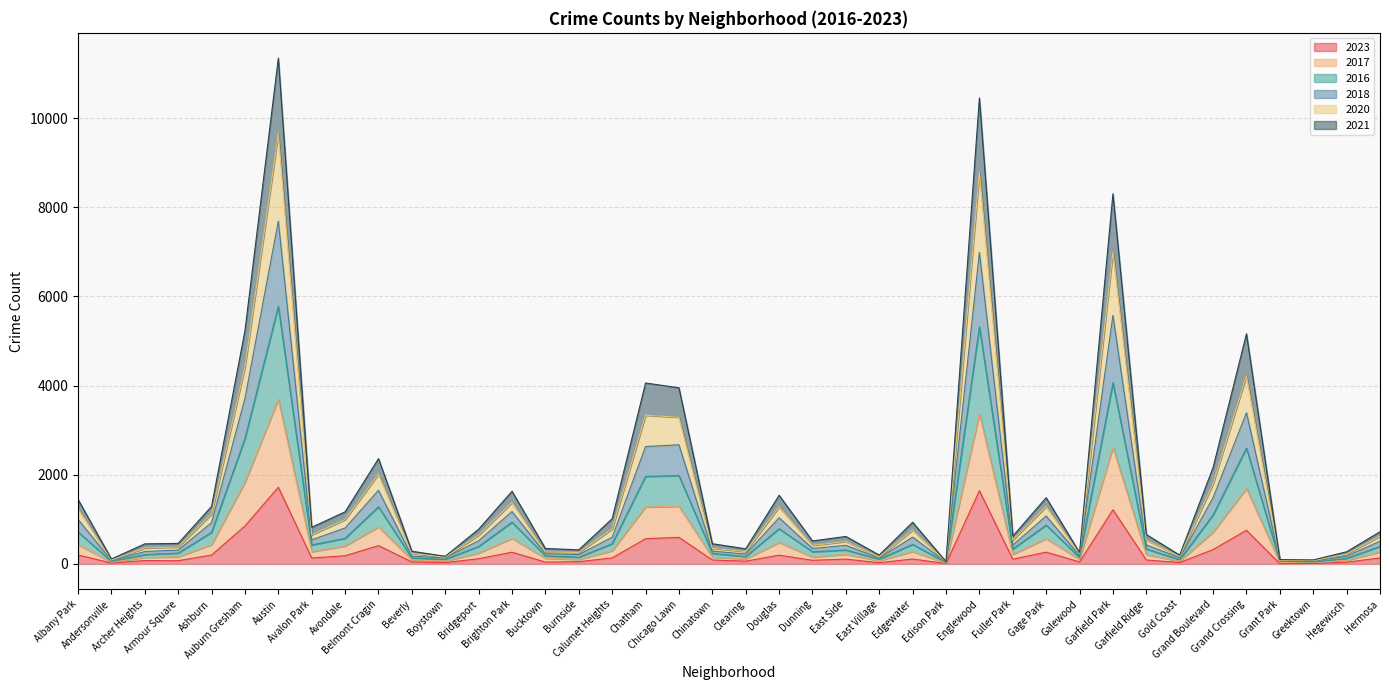

Count the number of data series in this chart.

6